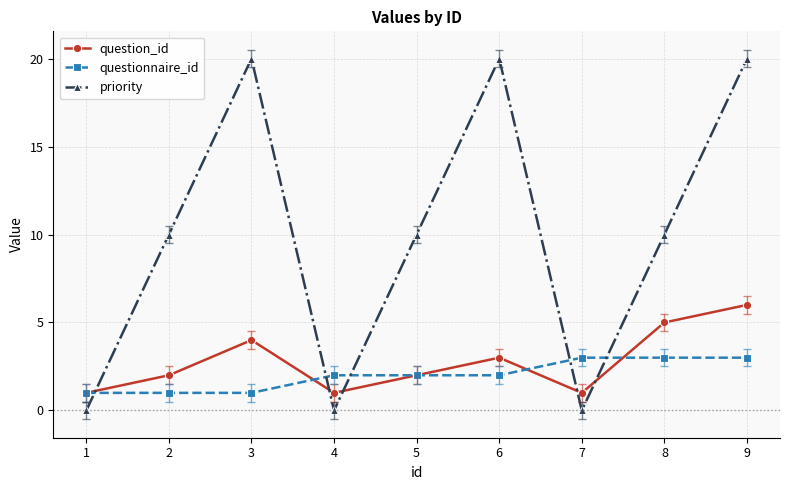

True or false: question_id has a value of 3 at 6.

True